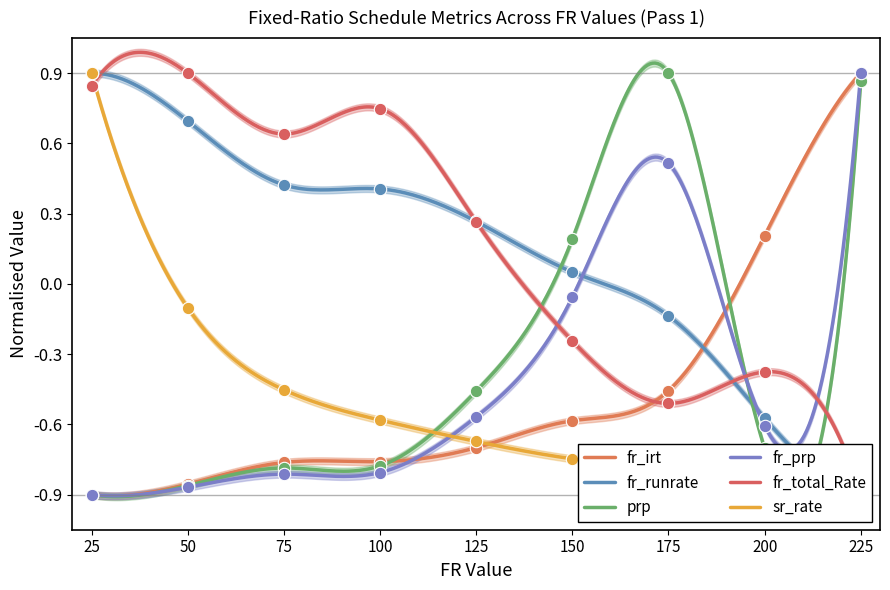

At which category is the sum across all series the highest?

225